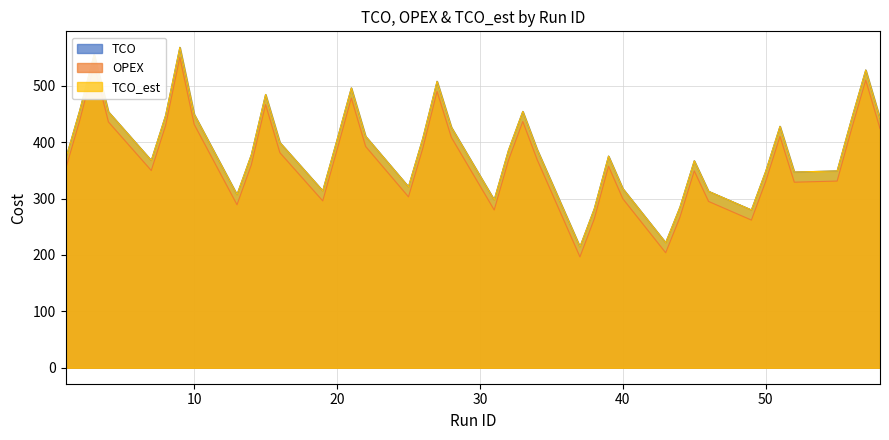

What is the difference between the TCO values at 19 and 56?

126.5